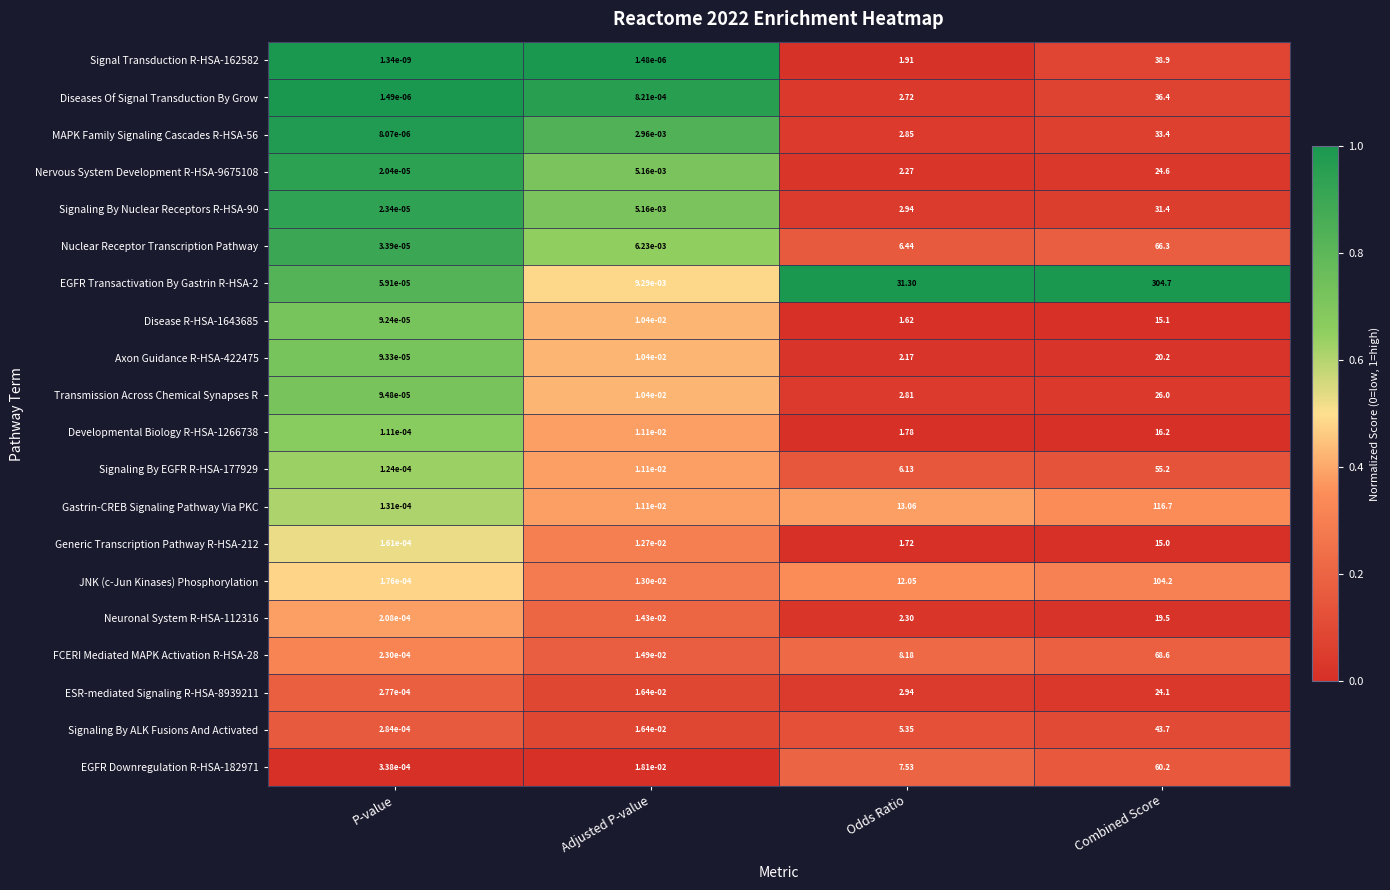

How many distinct data groups are displayed?

20